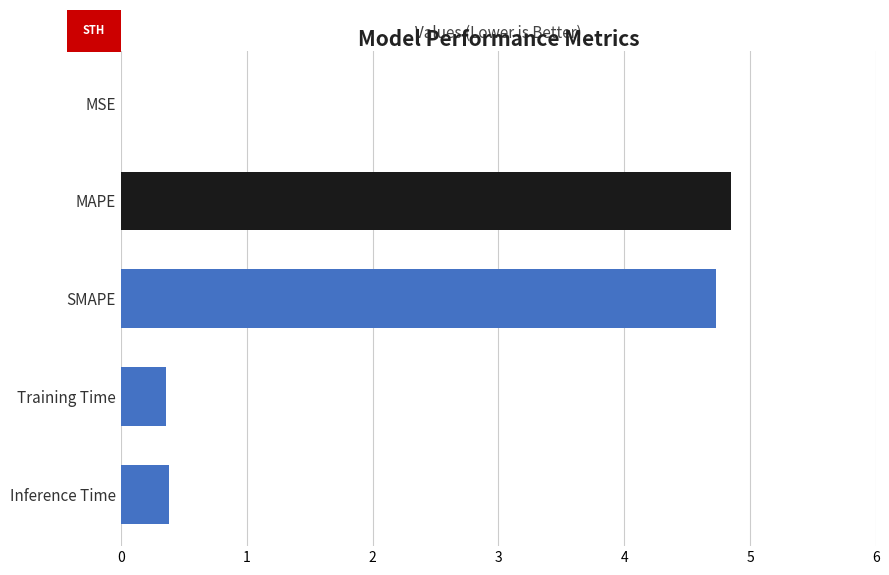

What is the sum of all values?

10.3